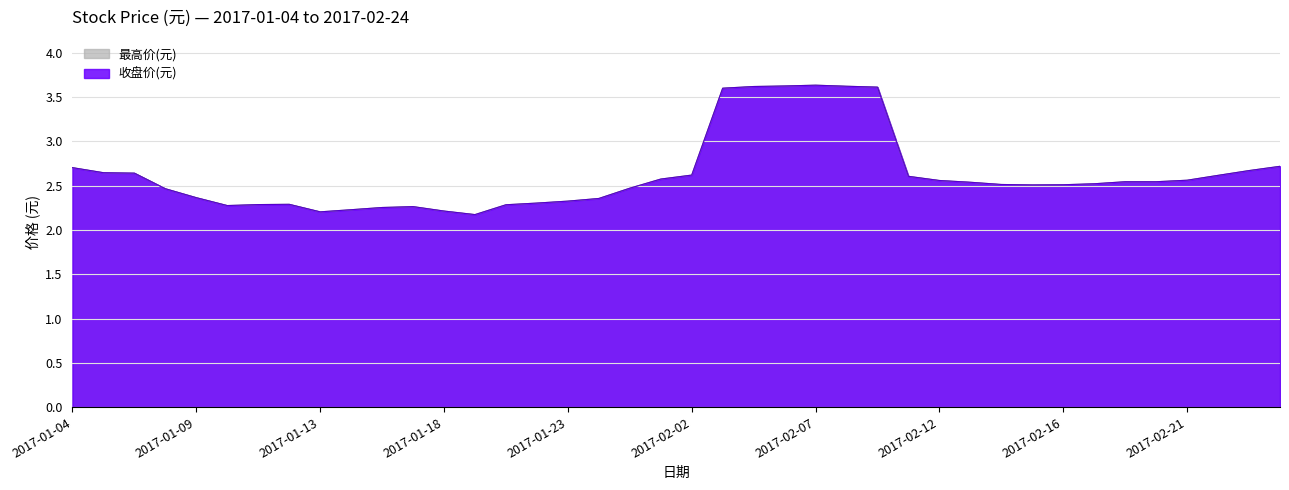

Which category has the highest value in the 最高价(元) series?

2017-02-07